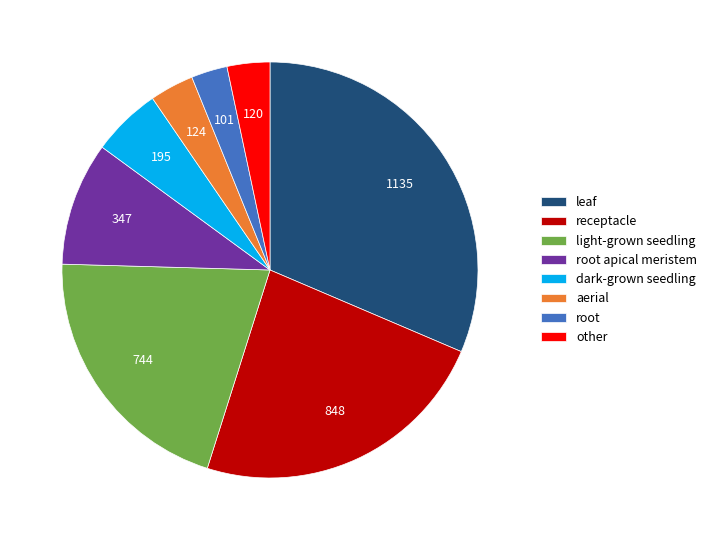

What is the ratio of the value at light-grown seedling to the value at other?

6.2